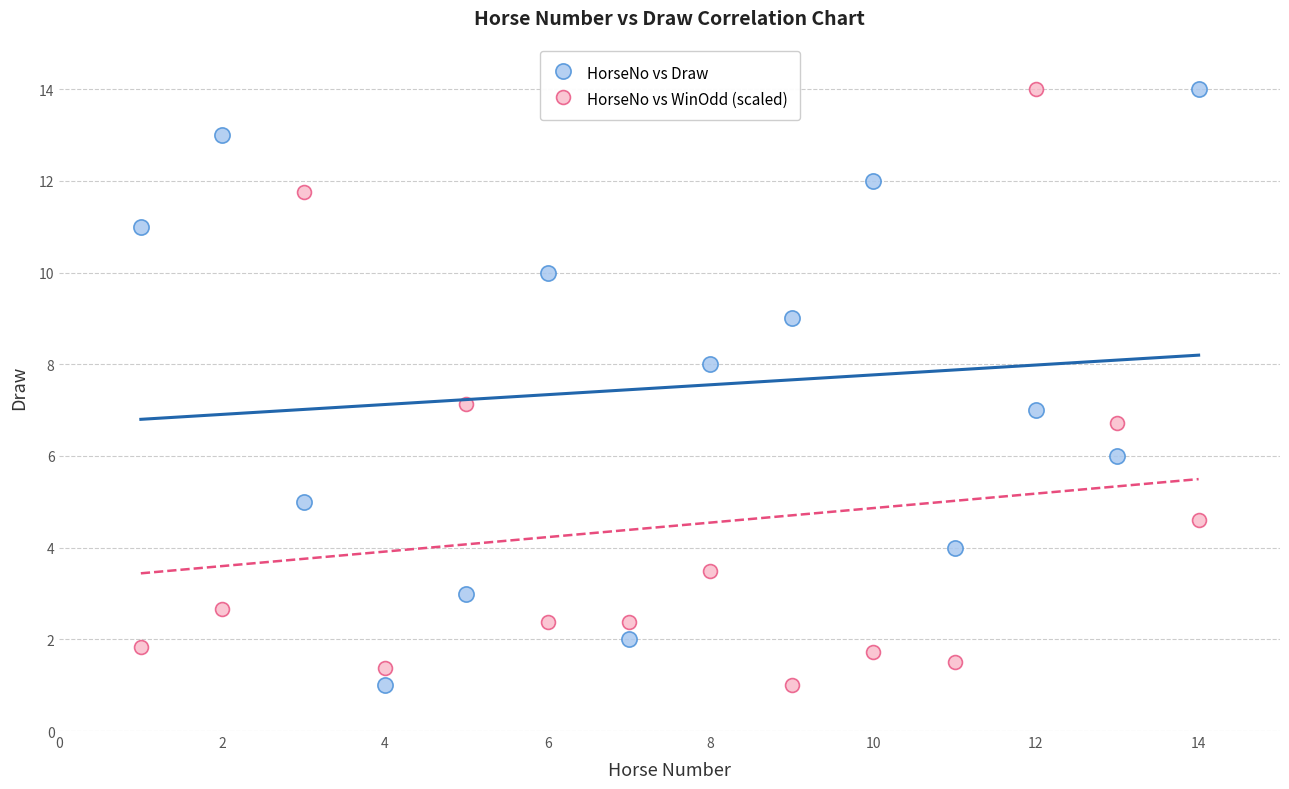

What is the X range (max minus min) for the scatter plot?

13.0